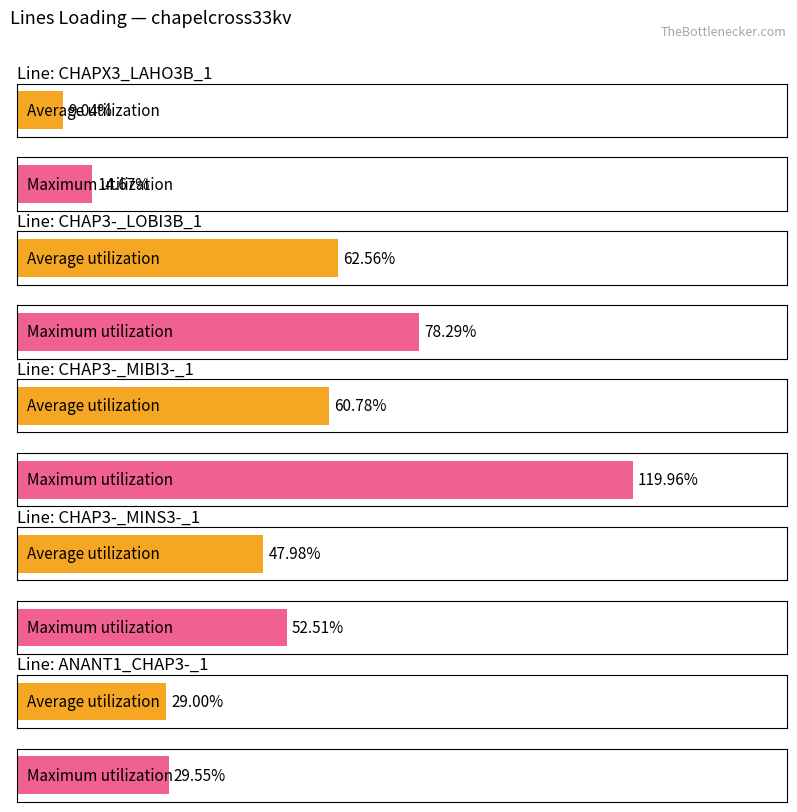

What is the label of the 4th bar from the right?

CHAP3-_LOBI3B_1